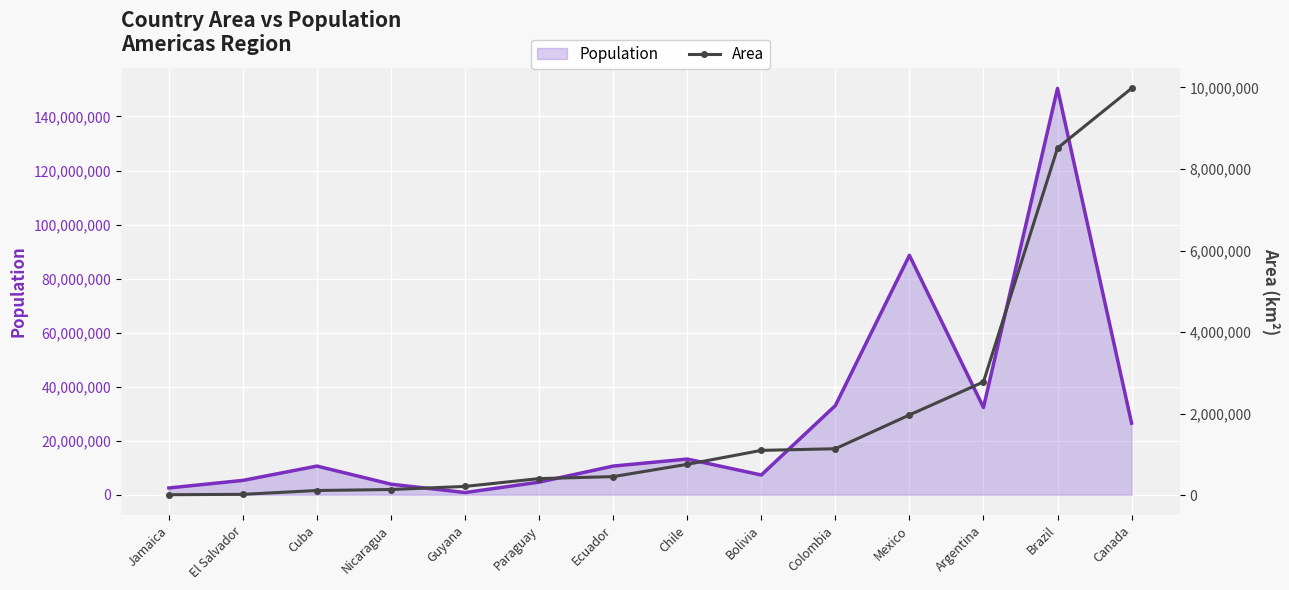

The value of Population at Brazil is 79579943. True or false?

False